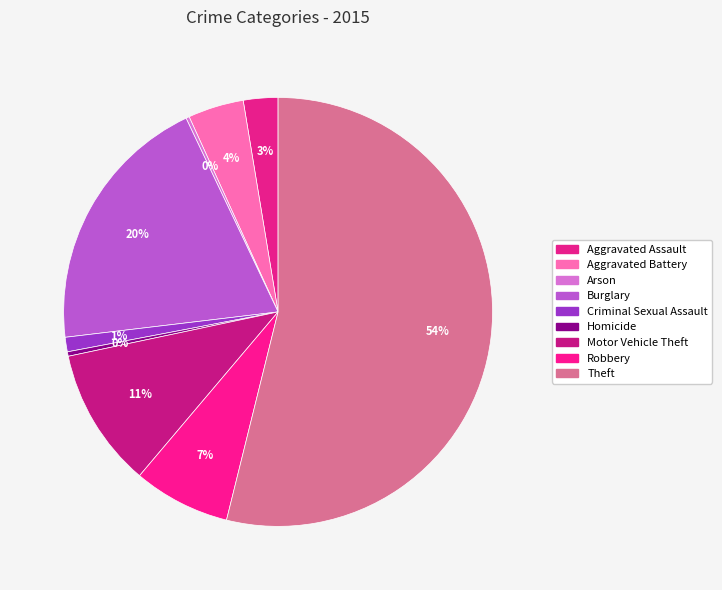

Is there any slice that represents more than half of the pie?

Yes